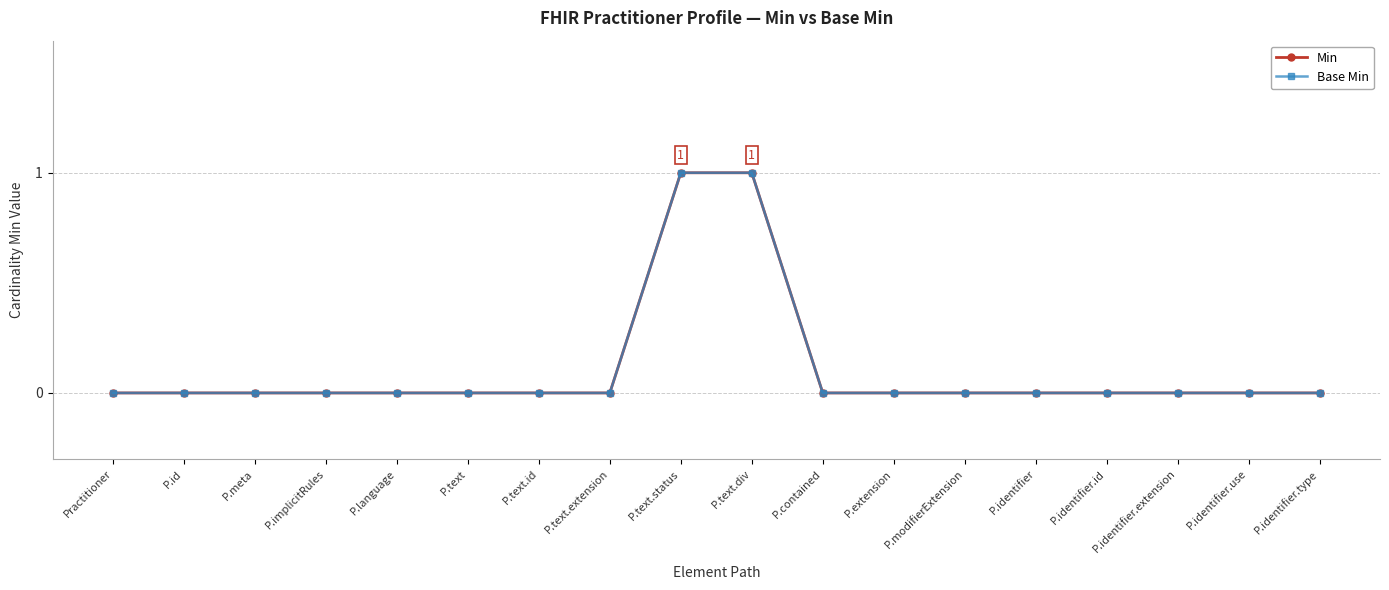

Does the chart display data point markers on the line(s)?

Yes